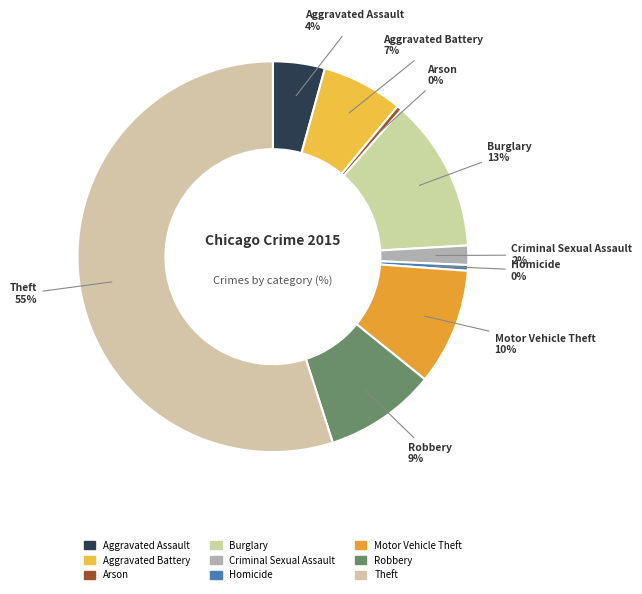

Count the number of slices in the pie.

9